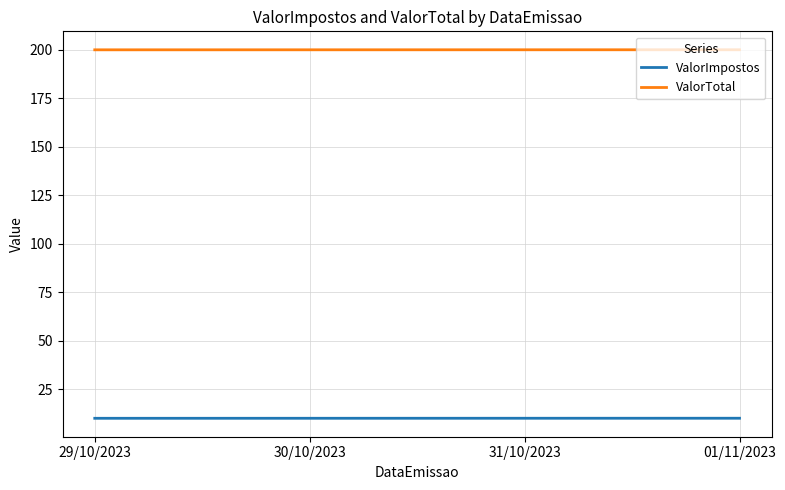

The ValorImpostos series shows 10.0 at 01/11/2023. True or false?

True